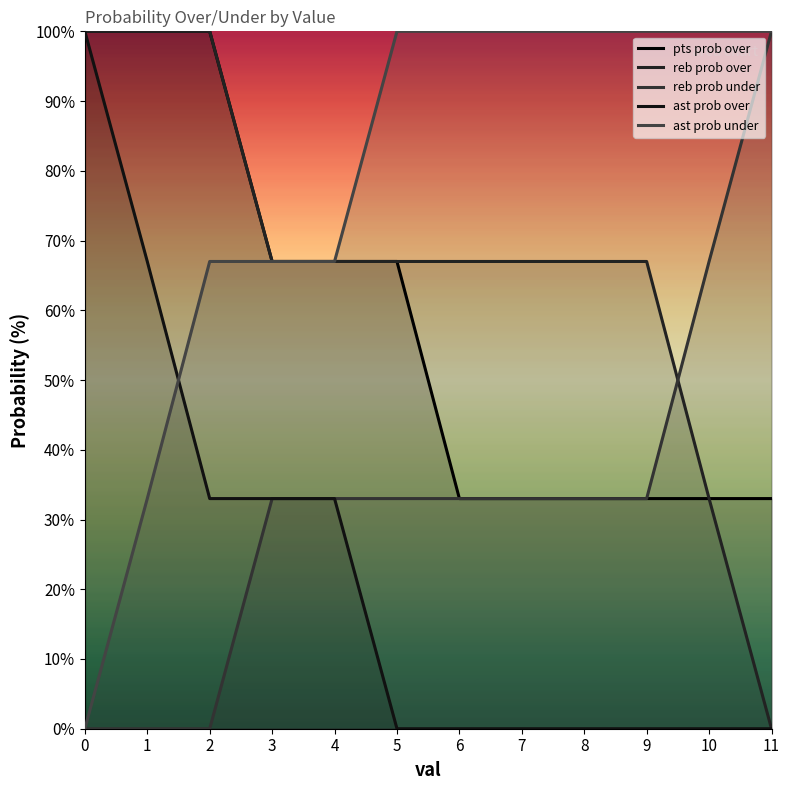

True or false: pts prob over has a value of 33 at 11.

True